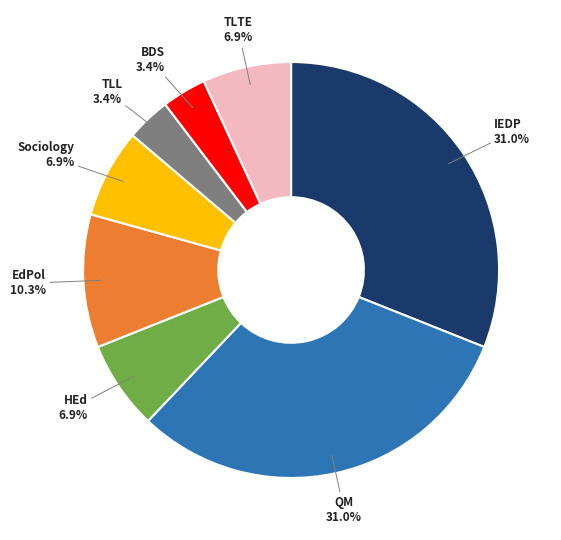

Does any single category account for the majority?

No